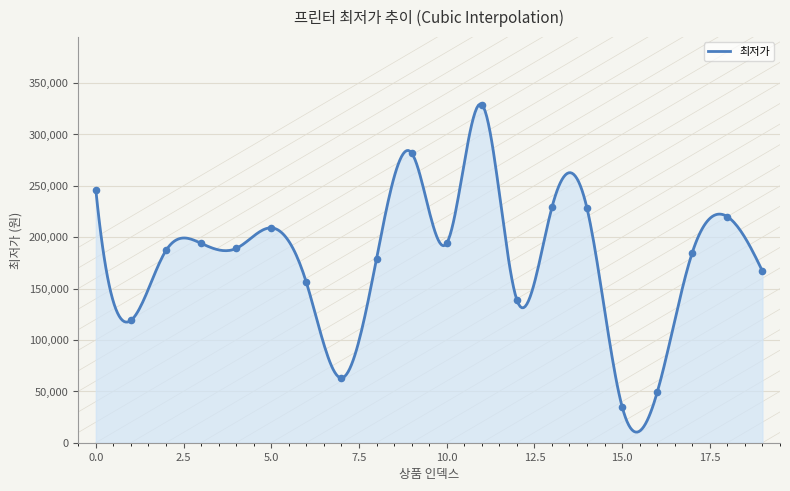

What is the difference between the maximum and minimum values?

319197.5